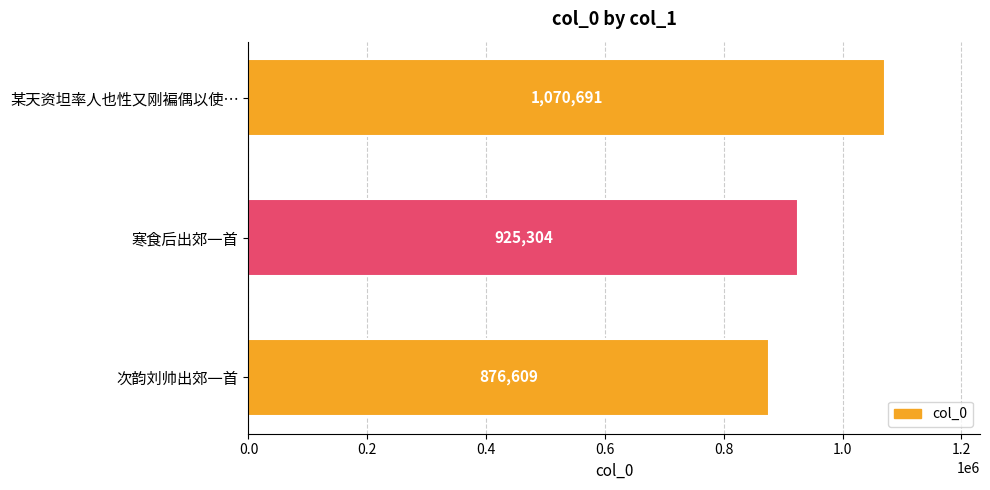

Which category has the highest value across all series?

某天资坦率人也性又刚褊偶以使…